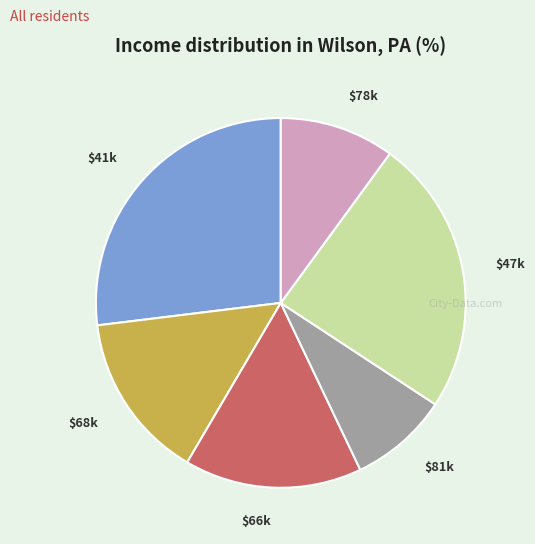

Is $47k the majority of the pie?

No